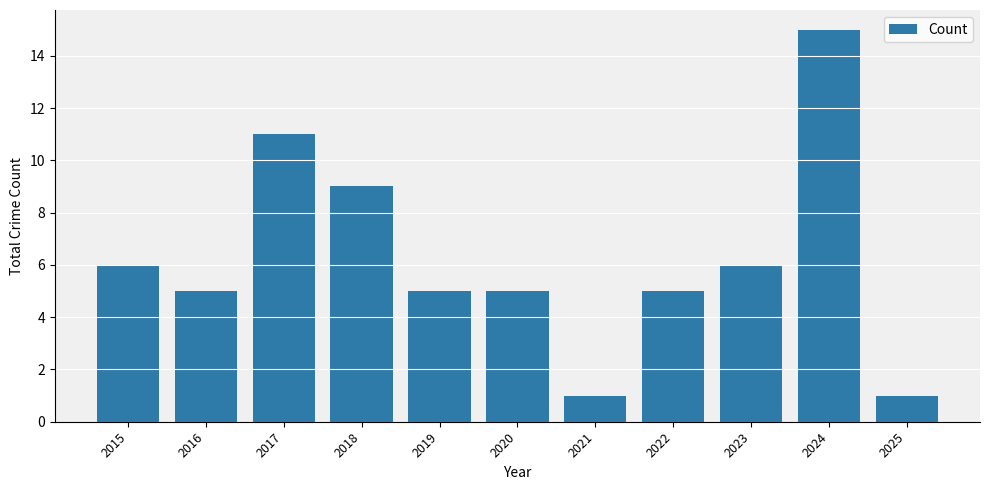

Reading left to right, list all the values displayed in this chart.

6	5	11	9	5	5	1	5	6	15	1